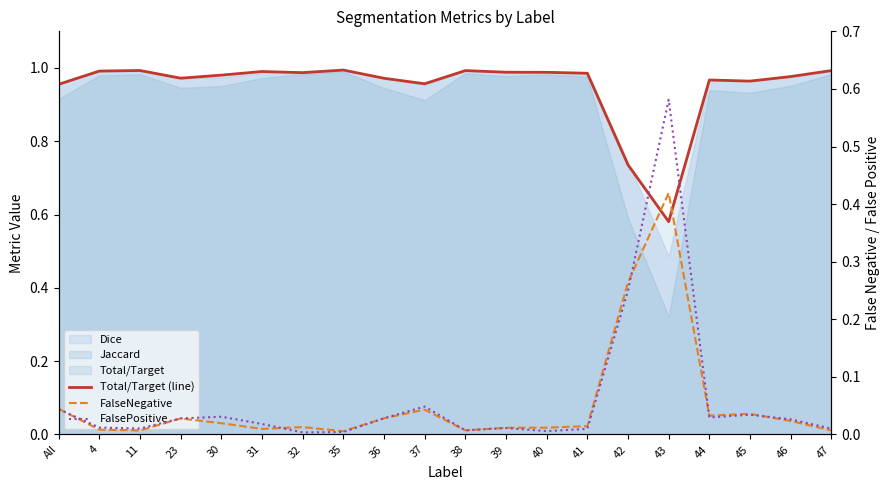

Which series changed the most between 41 and 47?

Total/Target (line)